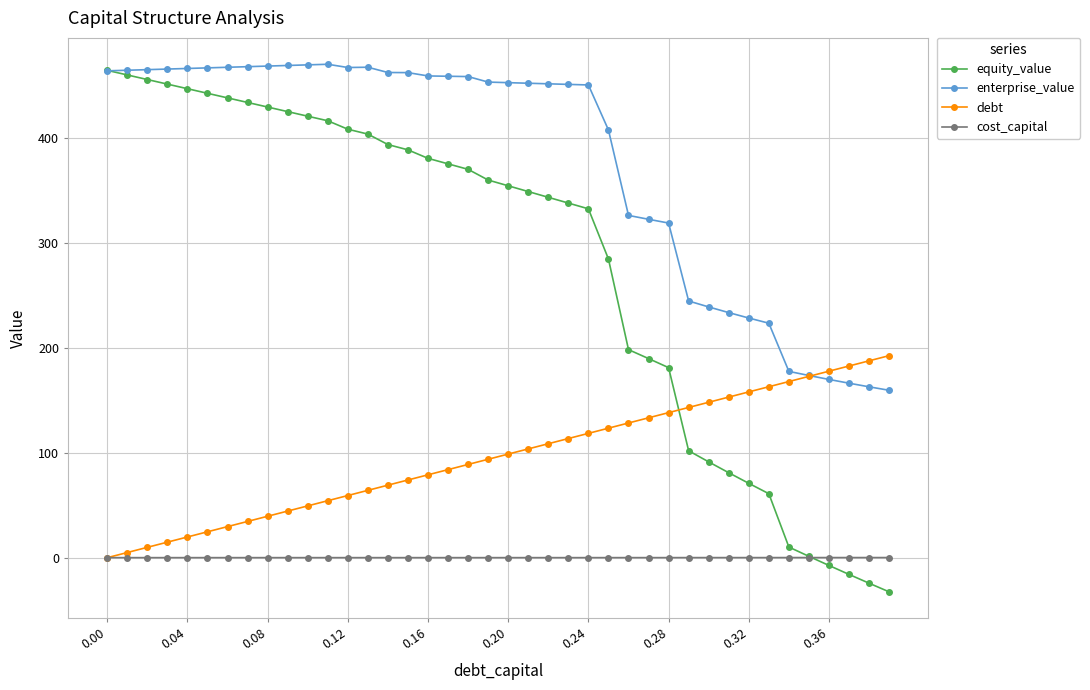

True or false: enterprise_value has more than 0 points higher than both neighbors.

True